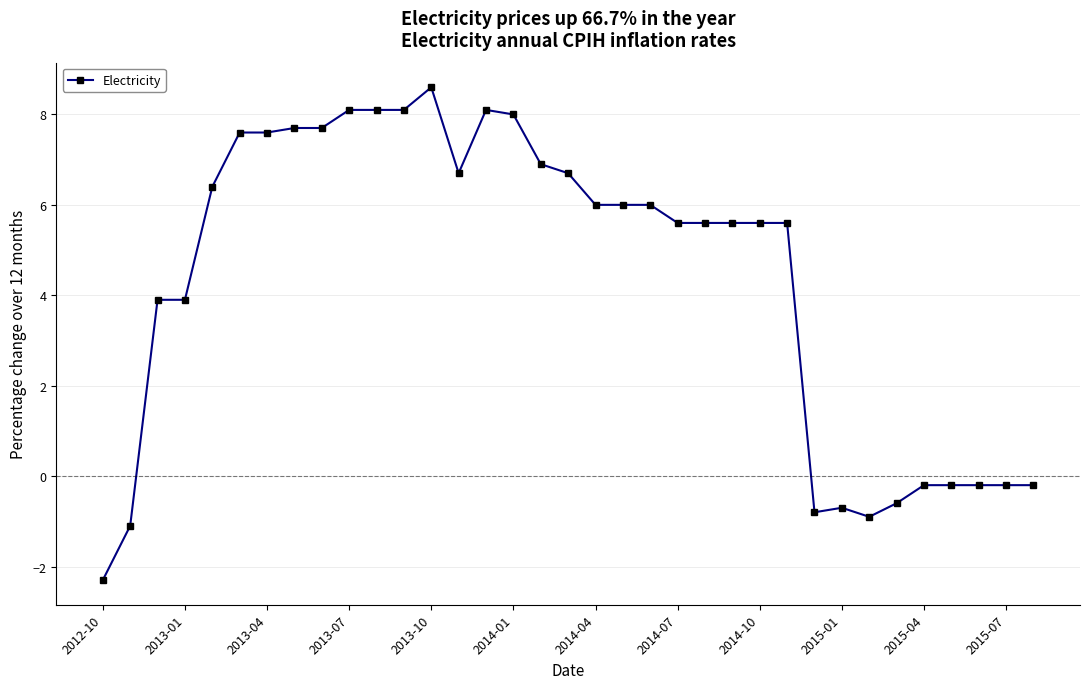

Reading left to right, extract all data points from this chart.

-2.3	-1.1	3.9	3.9	6.4	7.6	7.6	7.7	7.7	8.1	8.1	8.1	8.6	6.7	8.1	8.0	6.9	6.7	6.0	6.0	6.0	5.6	5.6	5.6	5.6	5.6	-0.8	-0.7	-0.9	-0.6	-0.2	-0.2	-0.2	-0.2	-0.2